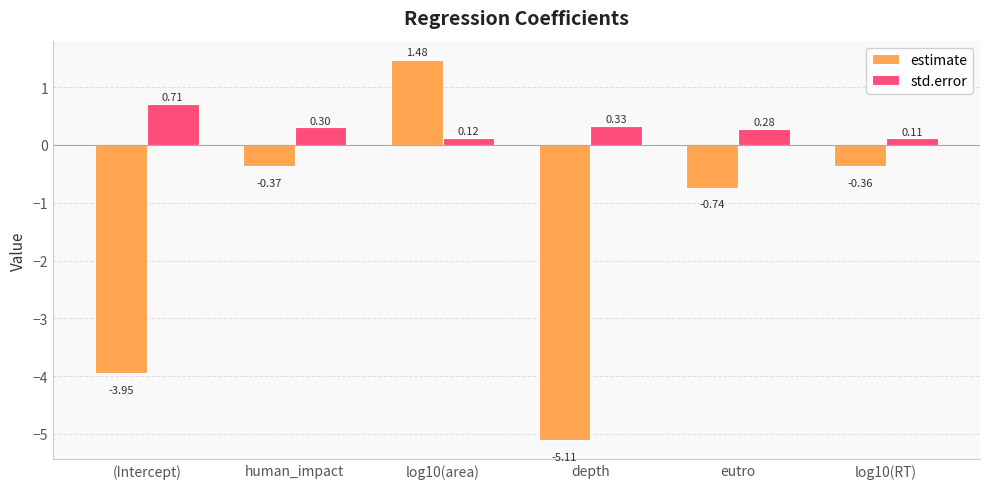

At which label is std.error closest to 0?

log10(RT)